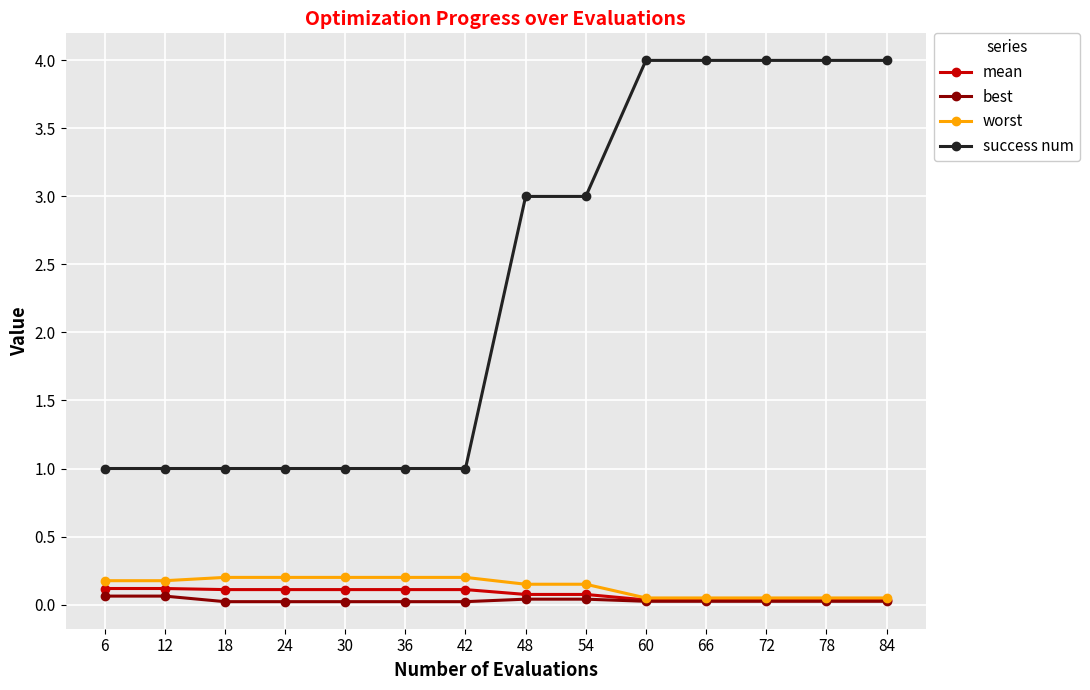

What is the maximum value shown in the chart?

4.0